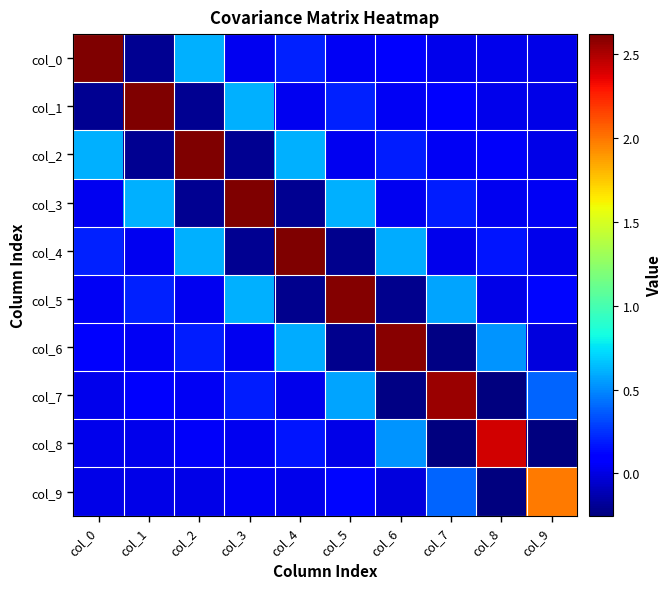

What is the spread (max minus min) of values at col_8?

2.7